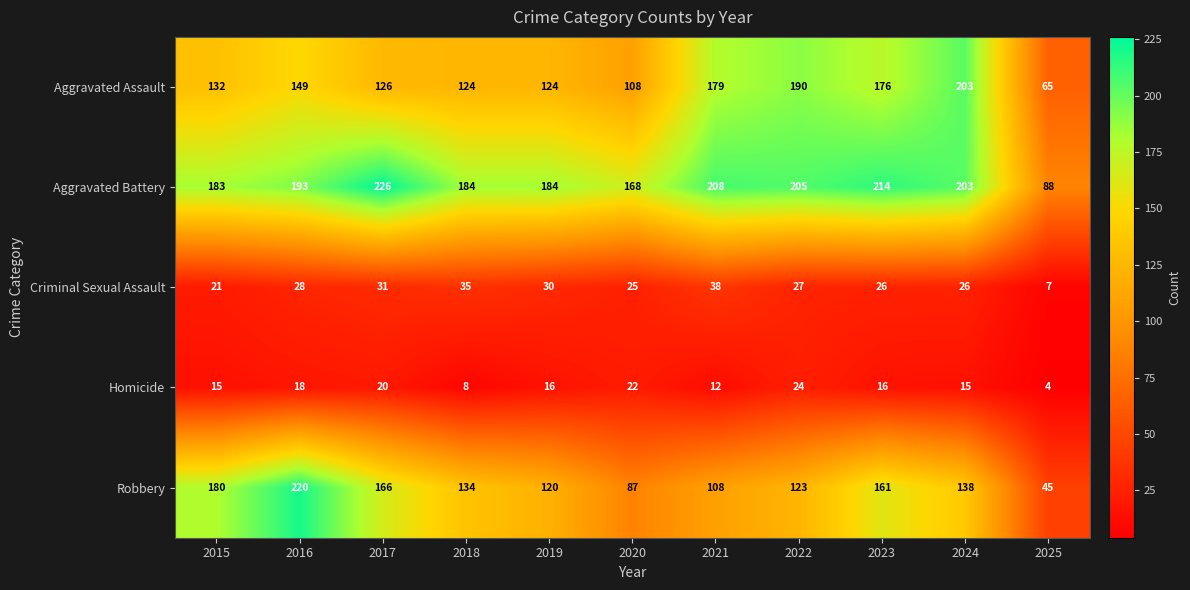

At how many categories does at least one series exceed 16?

11